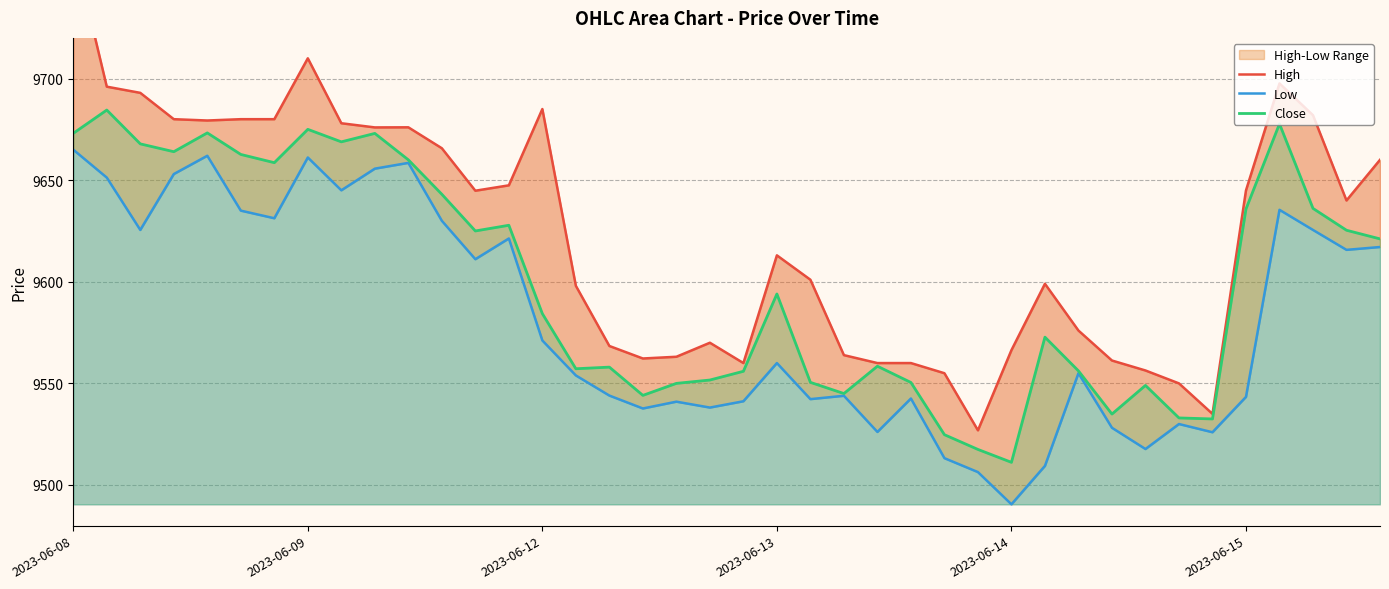

What is the highest value of the Close series?

9684.5